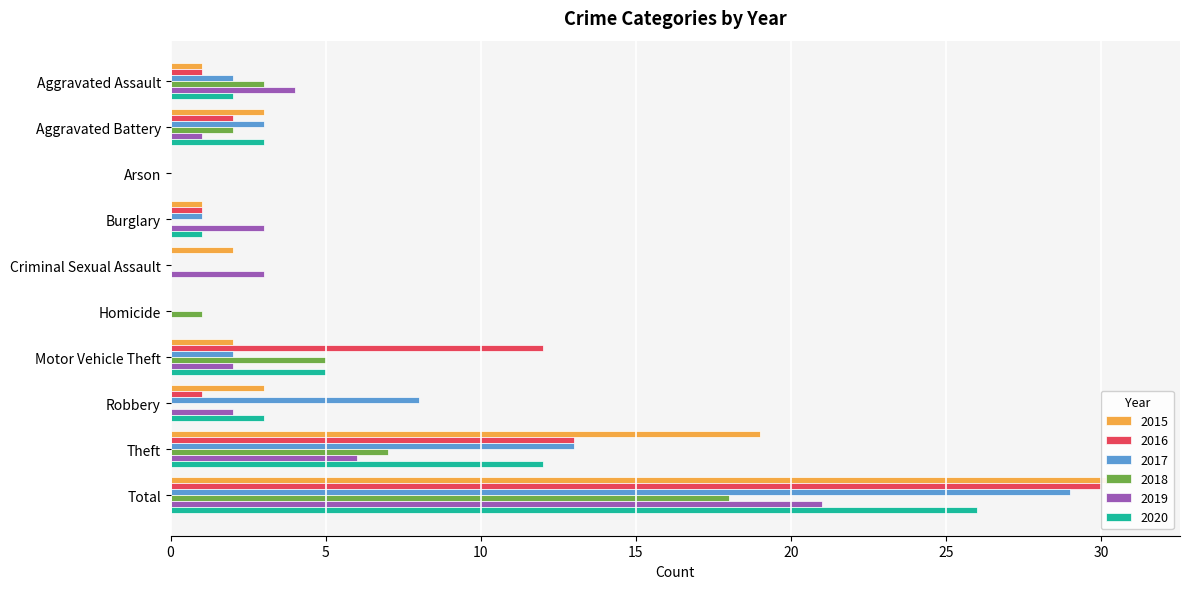

Between Total and Homicide, which is larger?

Total